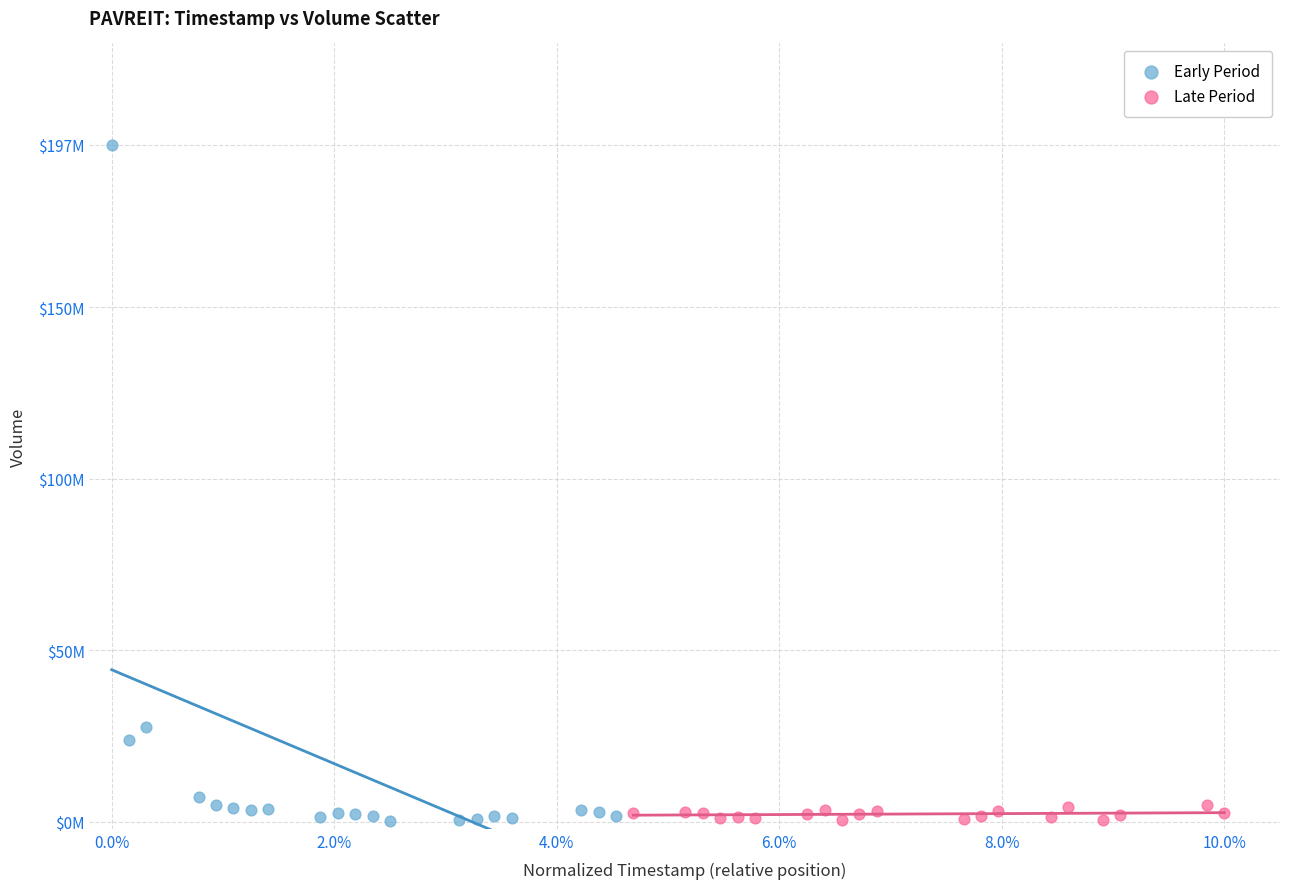

What are all the series names shown in the legend?

Early Period, Late Period